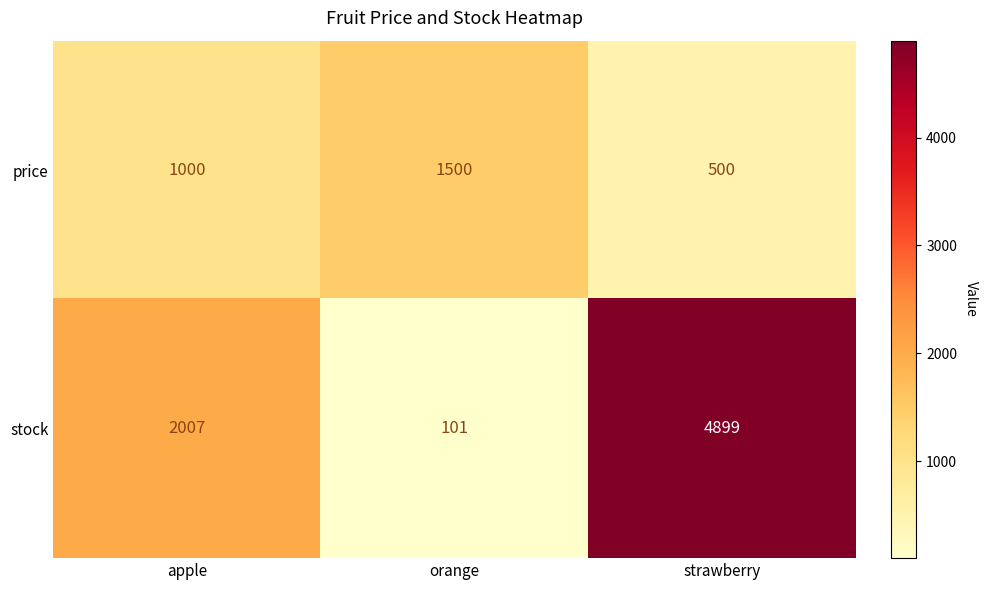

What is the maximum value shown in the chart?

4899